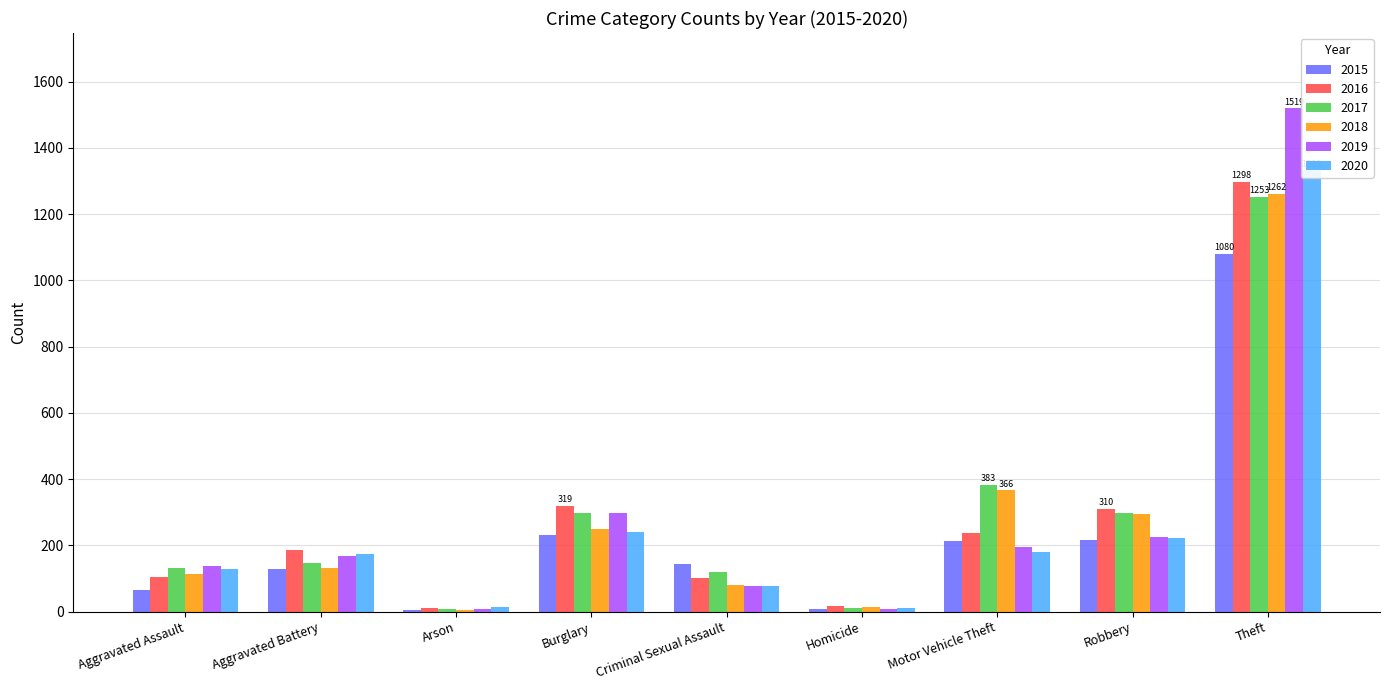

What is the average value of the 2017 series?

294